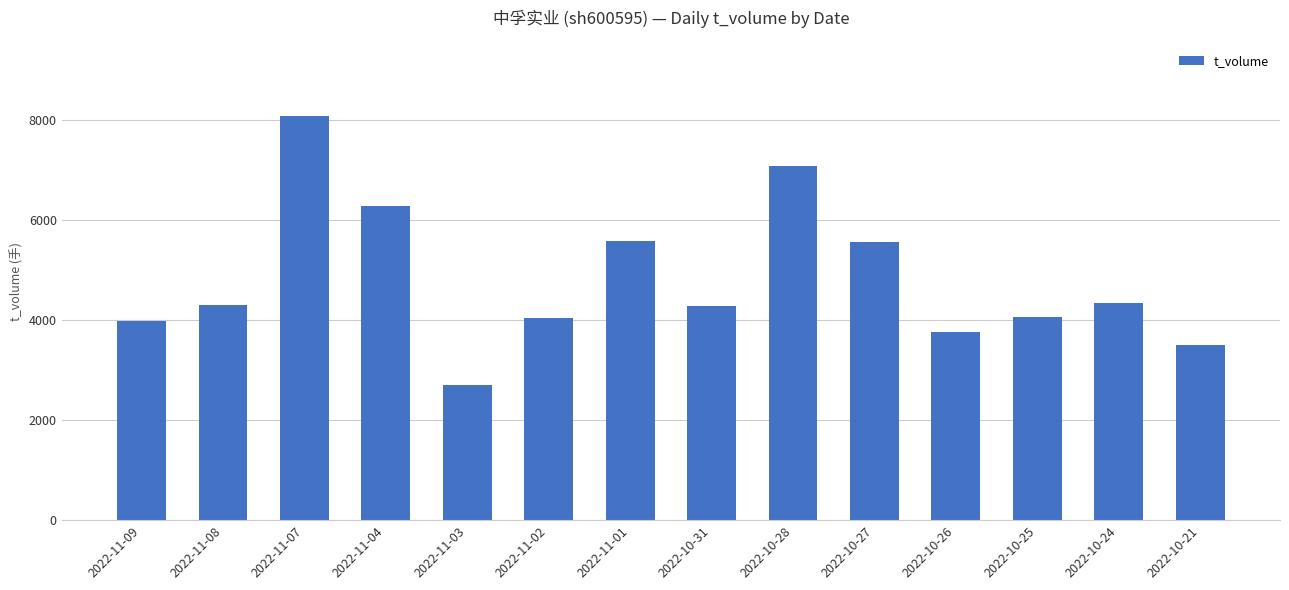

True or false: the data shows 6359 at 2022-11-09.

False